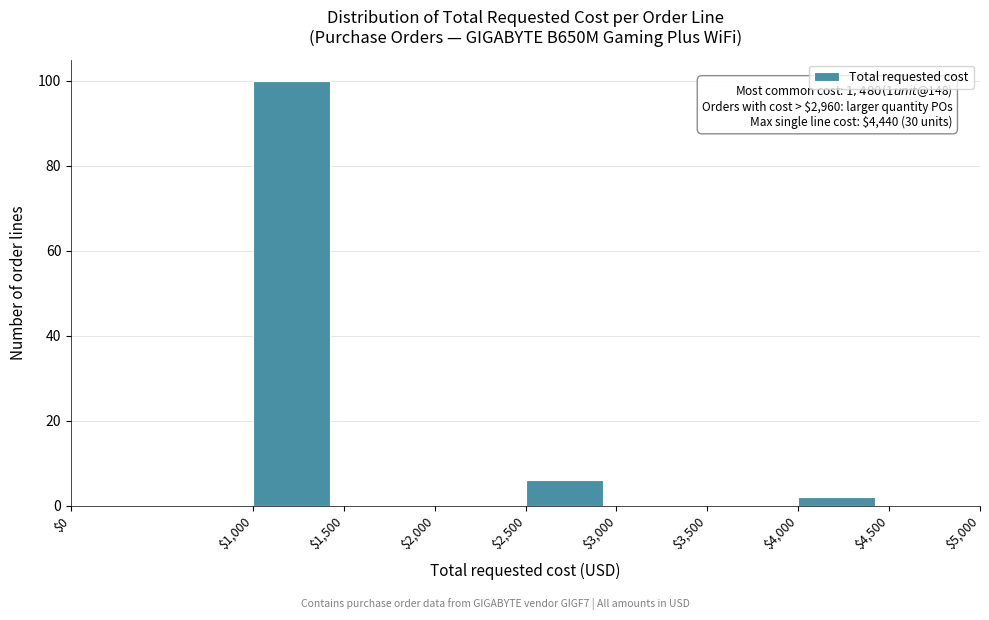

Which range on the x-axis has the tallest bar?

$1,000 to $1,500